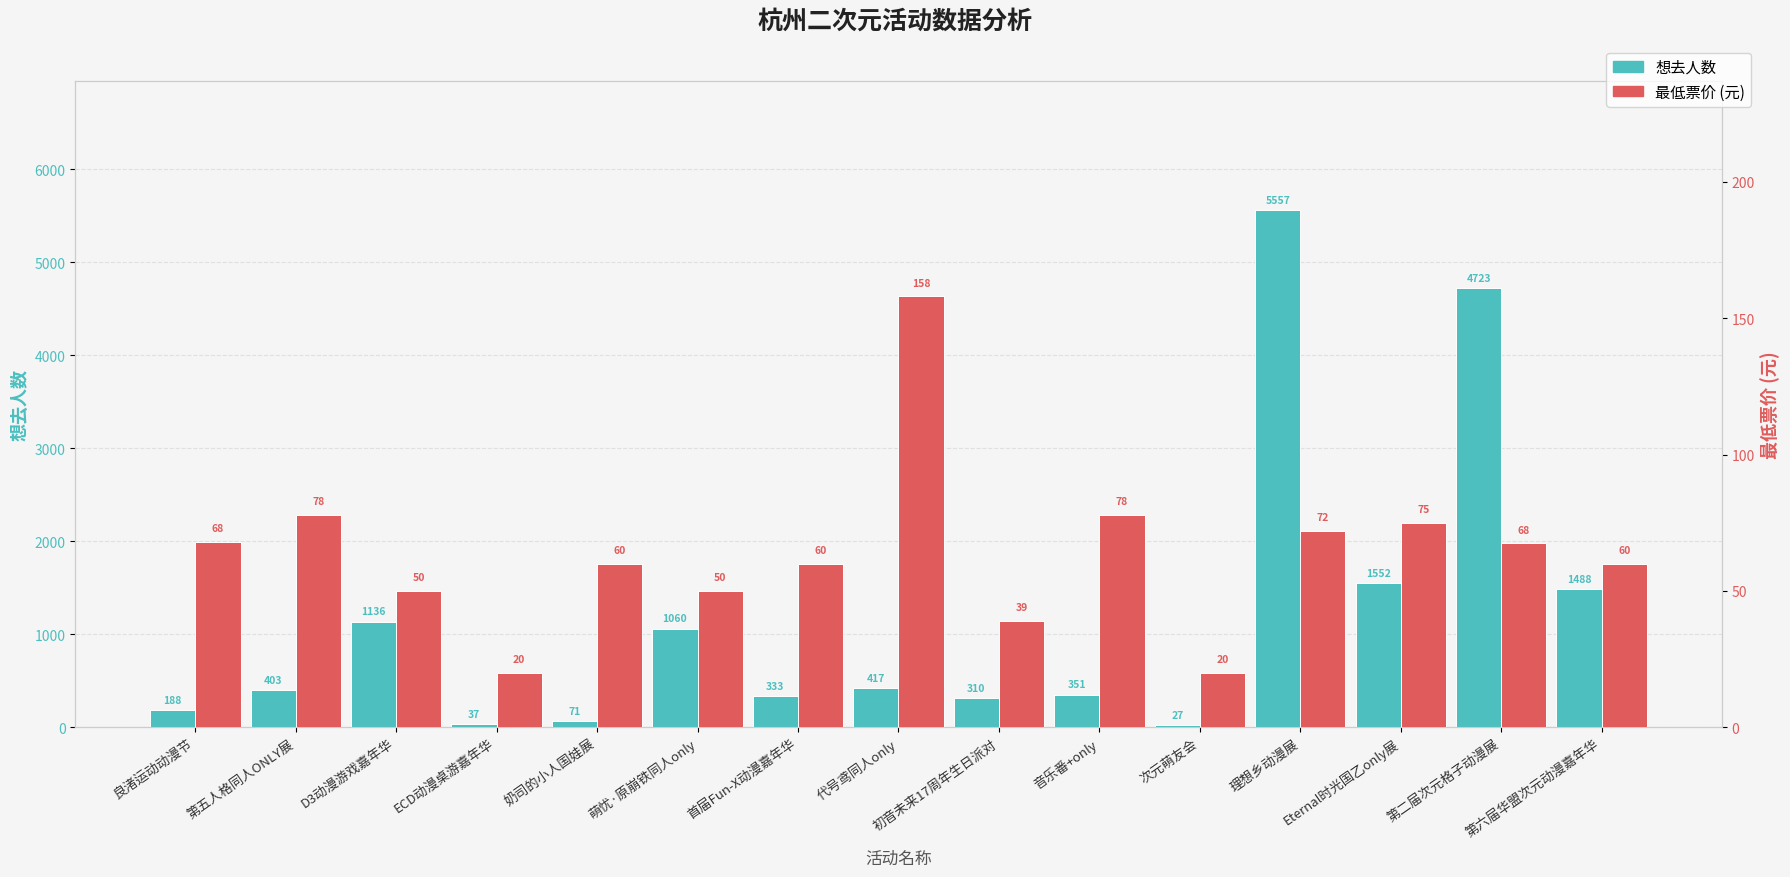

Is the value of 想去人数 at ECD动漫桌游嘉年华 greater than the value of 最低票价 at 初音未来17周年生日派对?

No